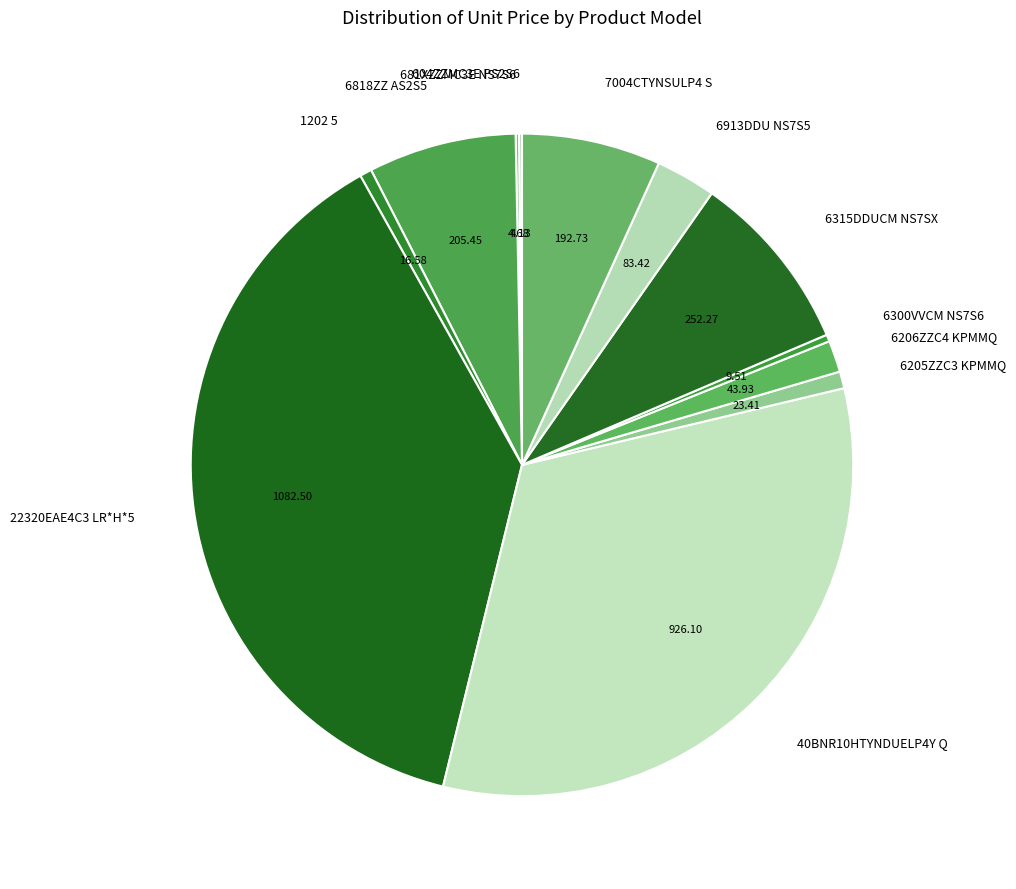

Is 7004CTYNSULP4 S the majority of the pie?

No